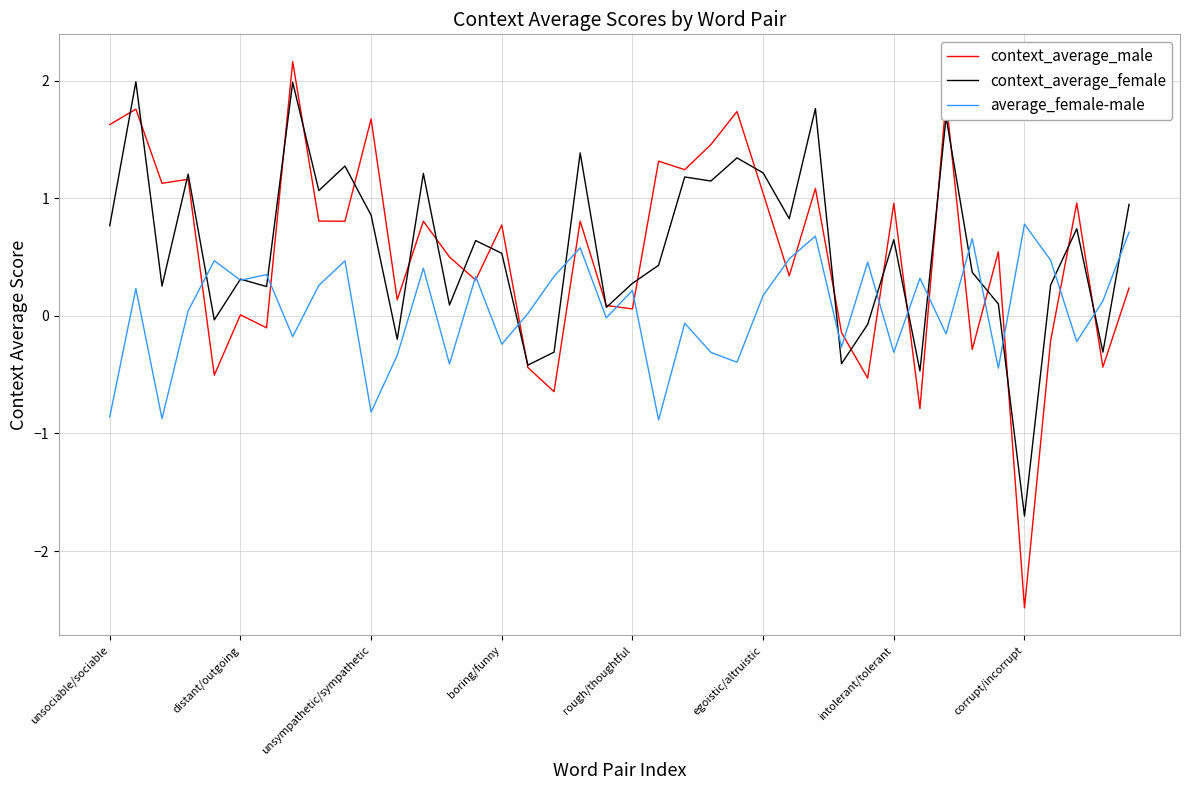

Which series has the widest spread of values?

context_average_male